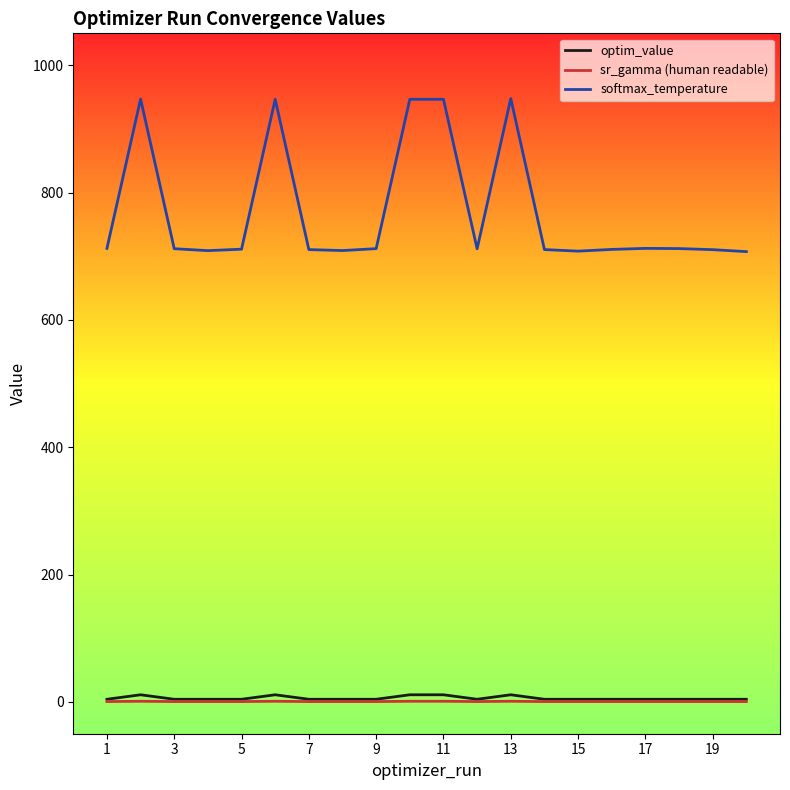

Which series has the largest range (max minus min)?

softmax_temperature